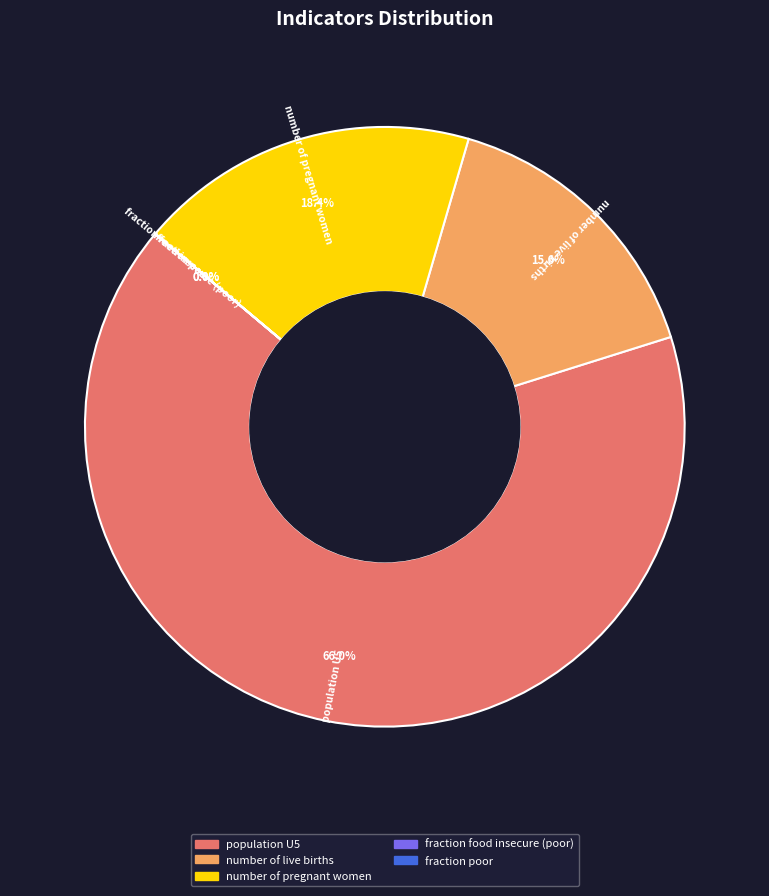

To the nearest percent, what is the difference between the largest and smallest slice percentages?

66%